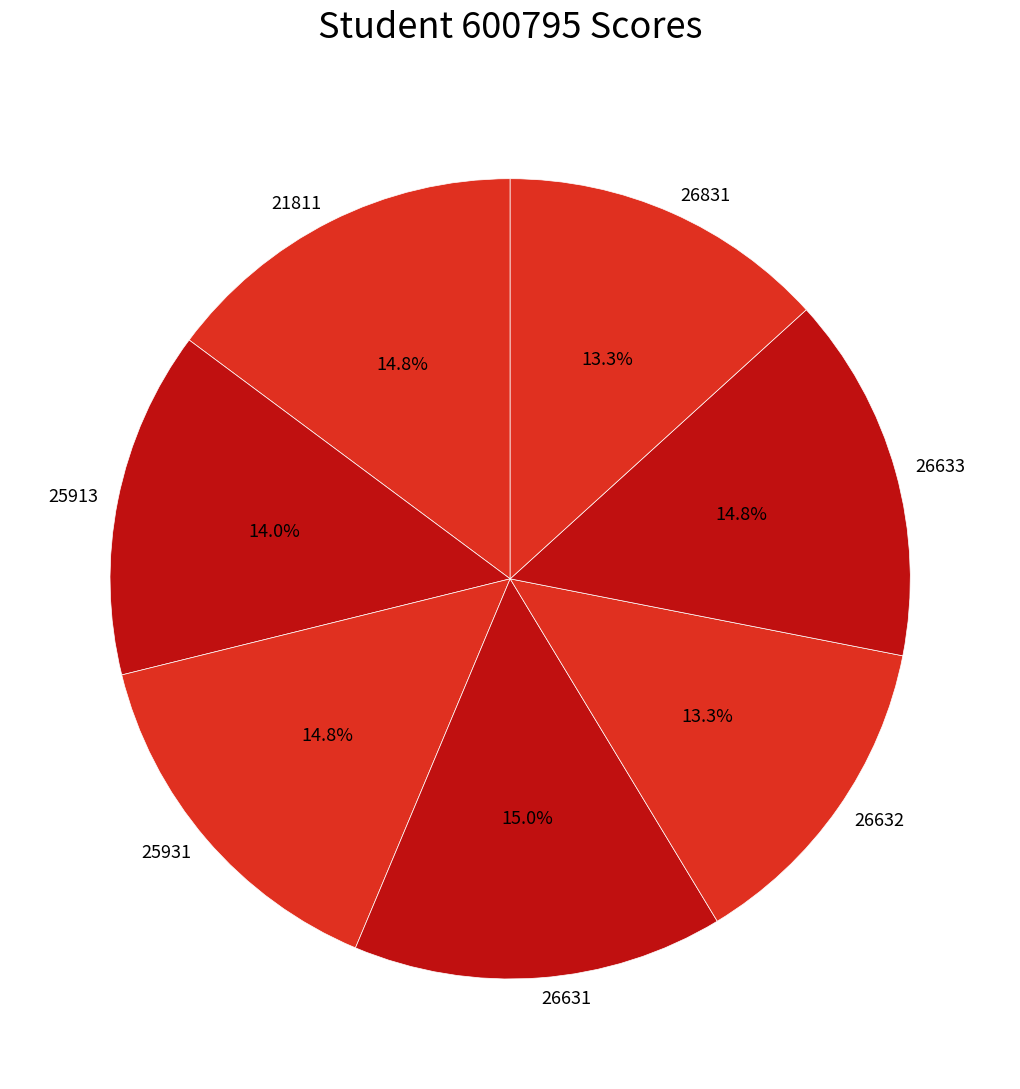

To the nearest percent, what portion does 26631 represent?

15%